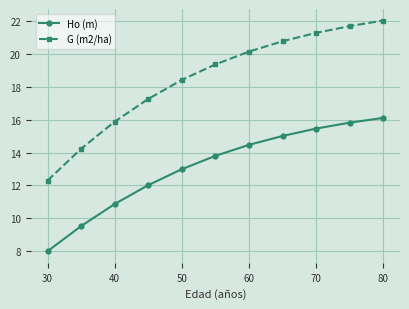

Reading left to right, extract all data points from this chart.

Ho (m): 8.0	9.5	10.9	12.0	13.0	13.8	14.5	15.0	15.5	15.8	16.1
G (m2/ha): 12.3	14.2	15.9	17.3	18.4	19.4	20.1	20.8	21.3	21.7	22.0